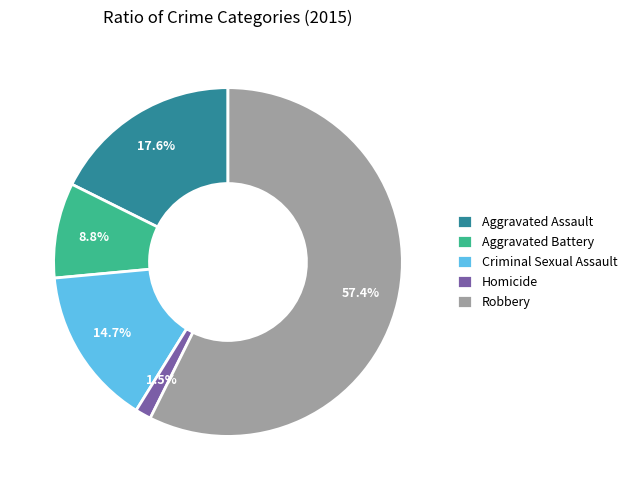

Count the number of slices in the pie.

5